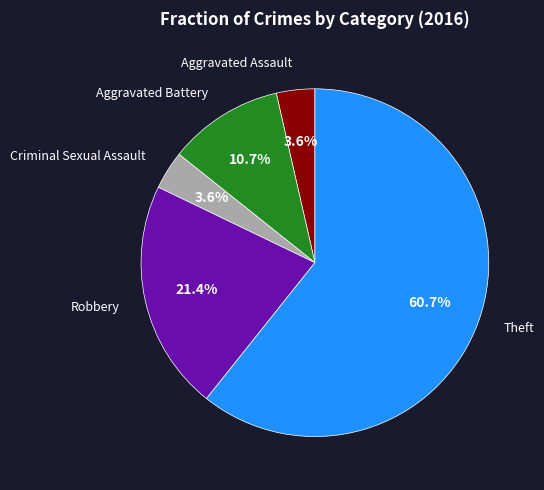

Which slice is the largest?

Theft